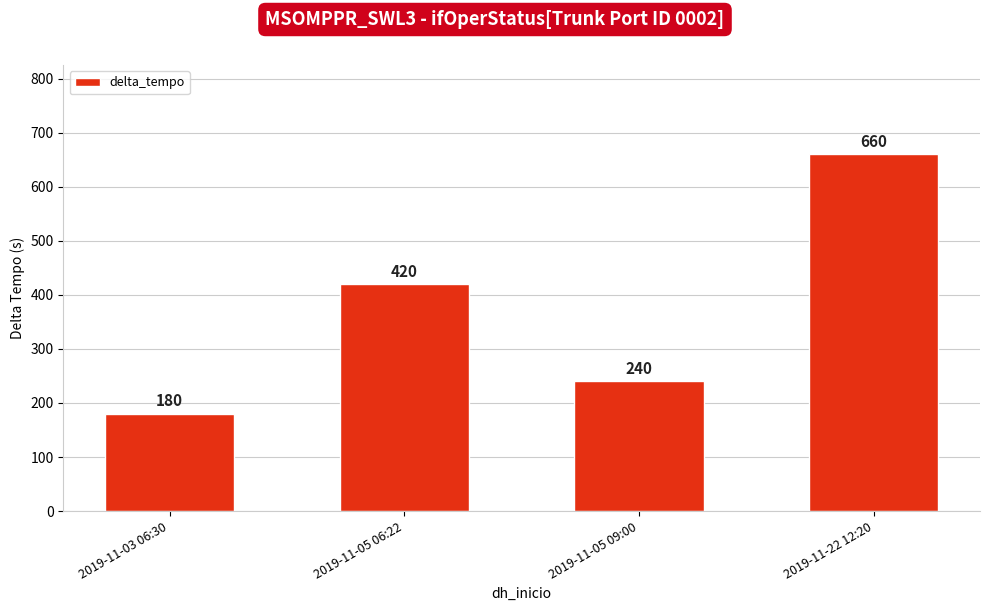

What is the approximate value at 2019-11-05 09:00, to the nearest 10?

240